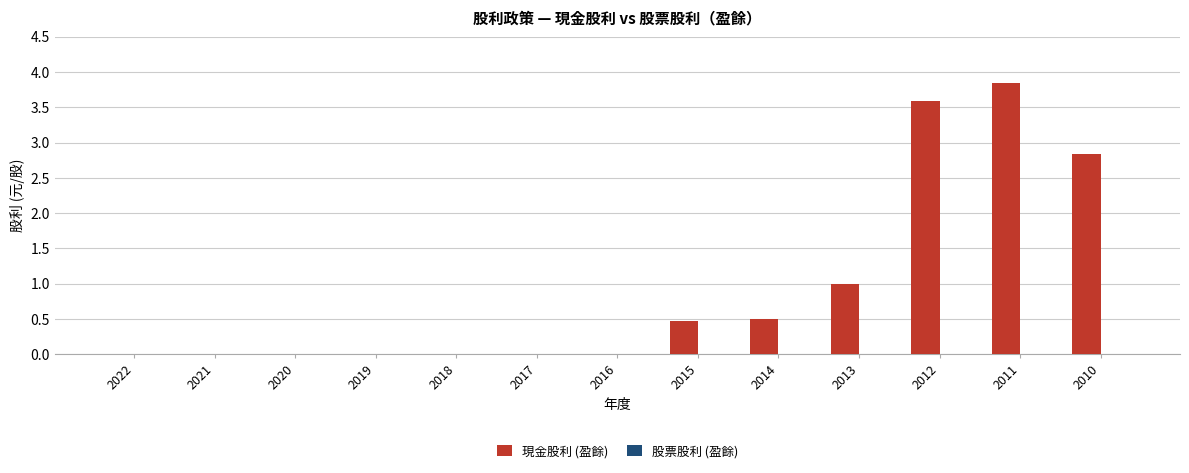

What is the change in value from 2019 to 2012?

+3.6